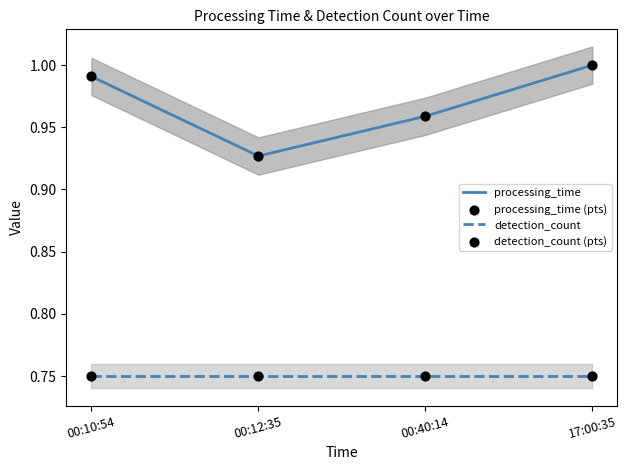

What are all the series names shown in the legend?

processing_time, detection_count, processing_time (pts), detection_count (pts)